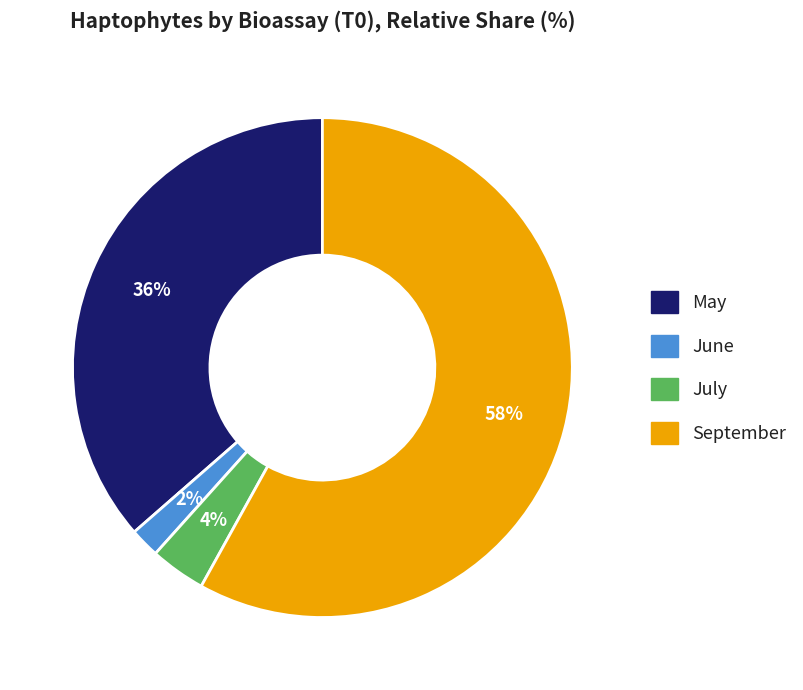

Is there any slice that represents more than half of the pie?

Yes